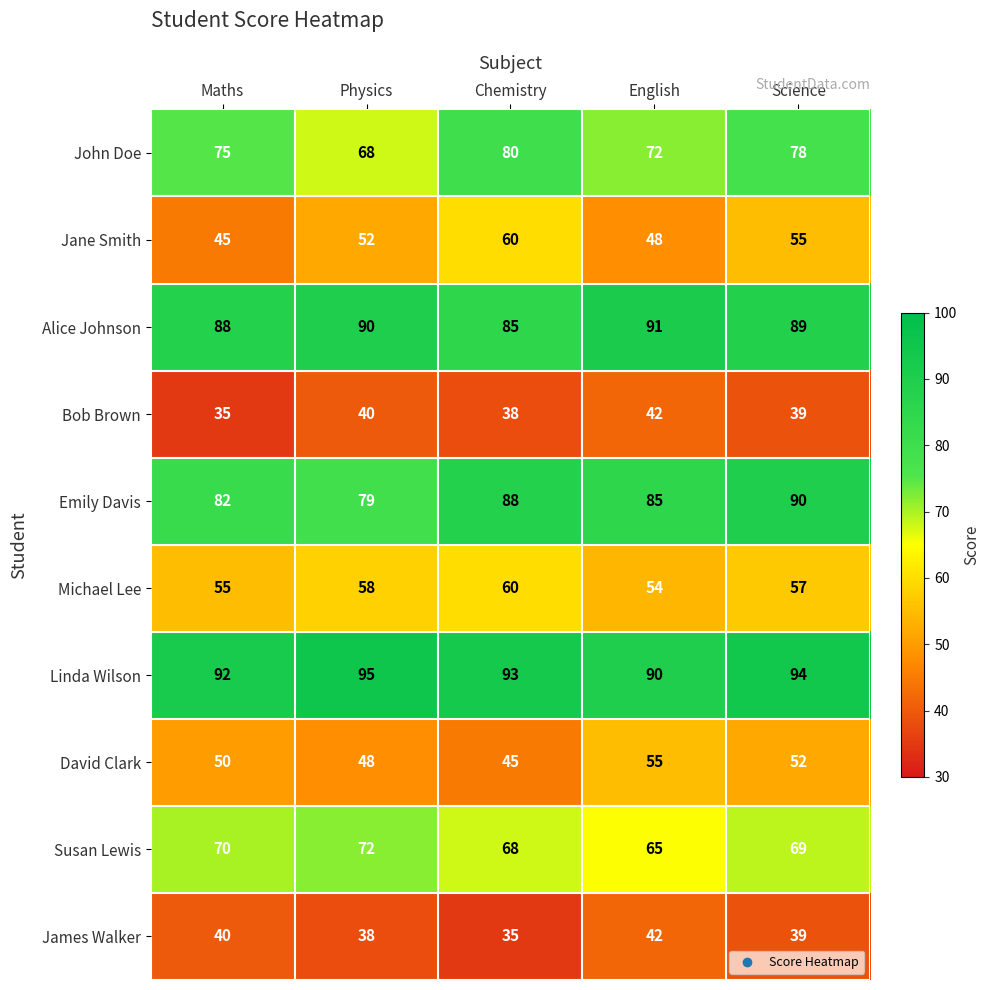

What is the spread (max minus min) of values at Maths?

57